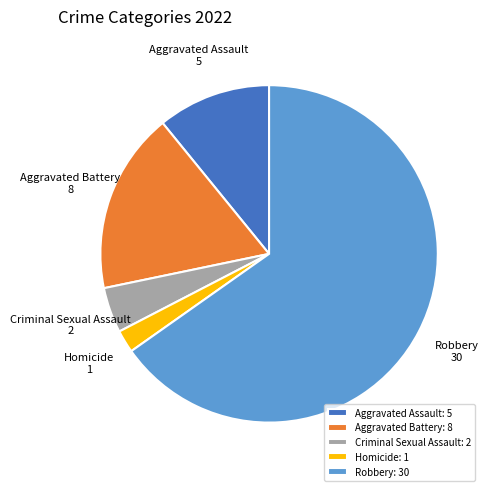

Is it true that Aggravated Assault is 1% of the pie?

False